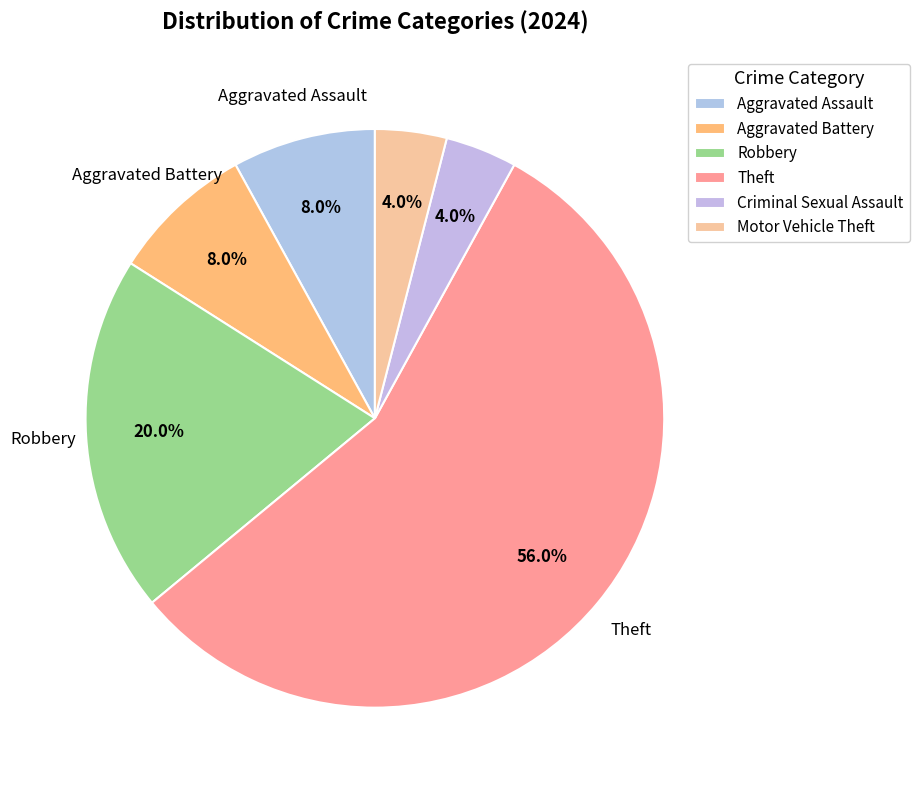

What portion of the pie excludes Robbery?

80.0%